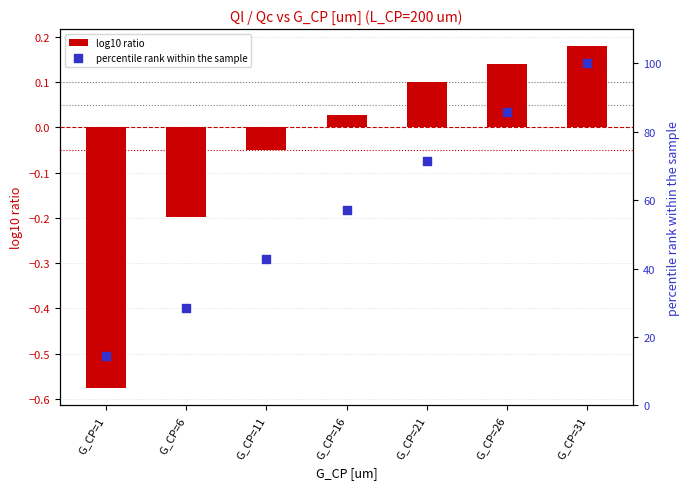

Which series contains the highest Y value?

percentile rank within the sample